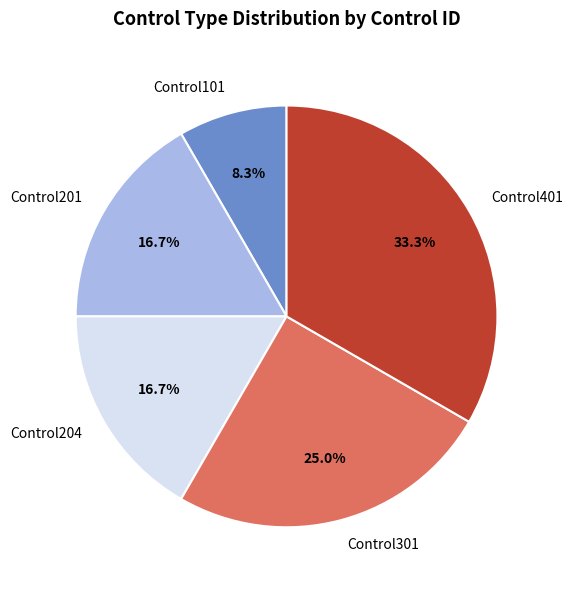

What is the ratio of the value at Control201 to the value at Control401?

0.5